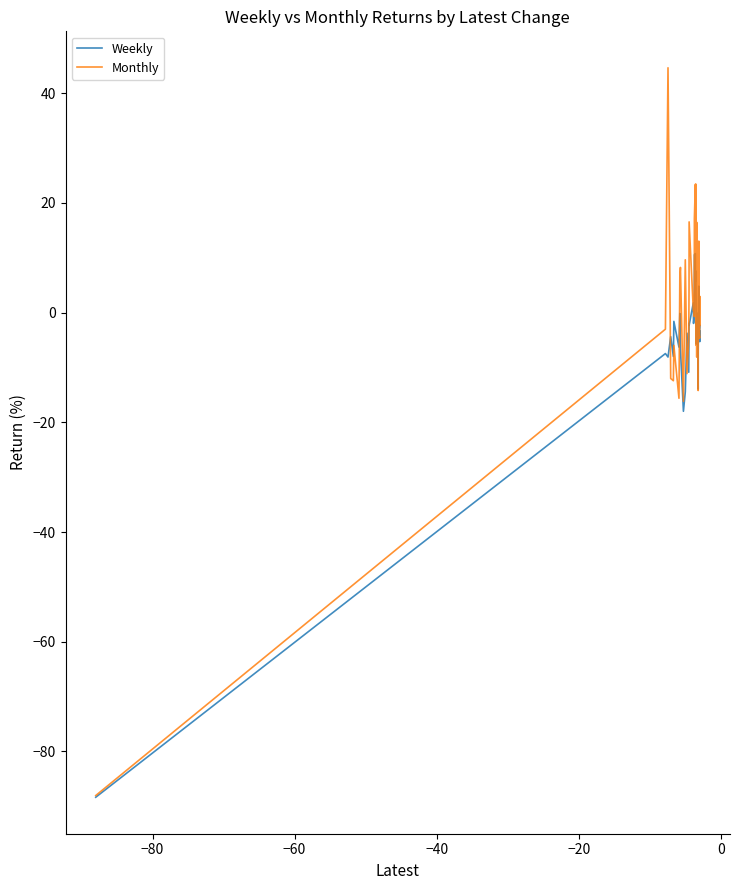

What is the difference between the maximum and second lowest values in the Weekly series?

28.7